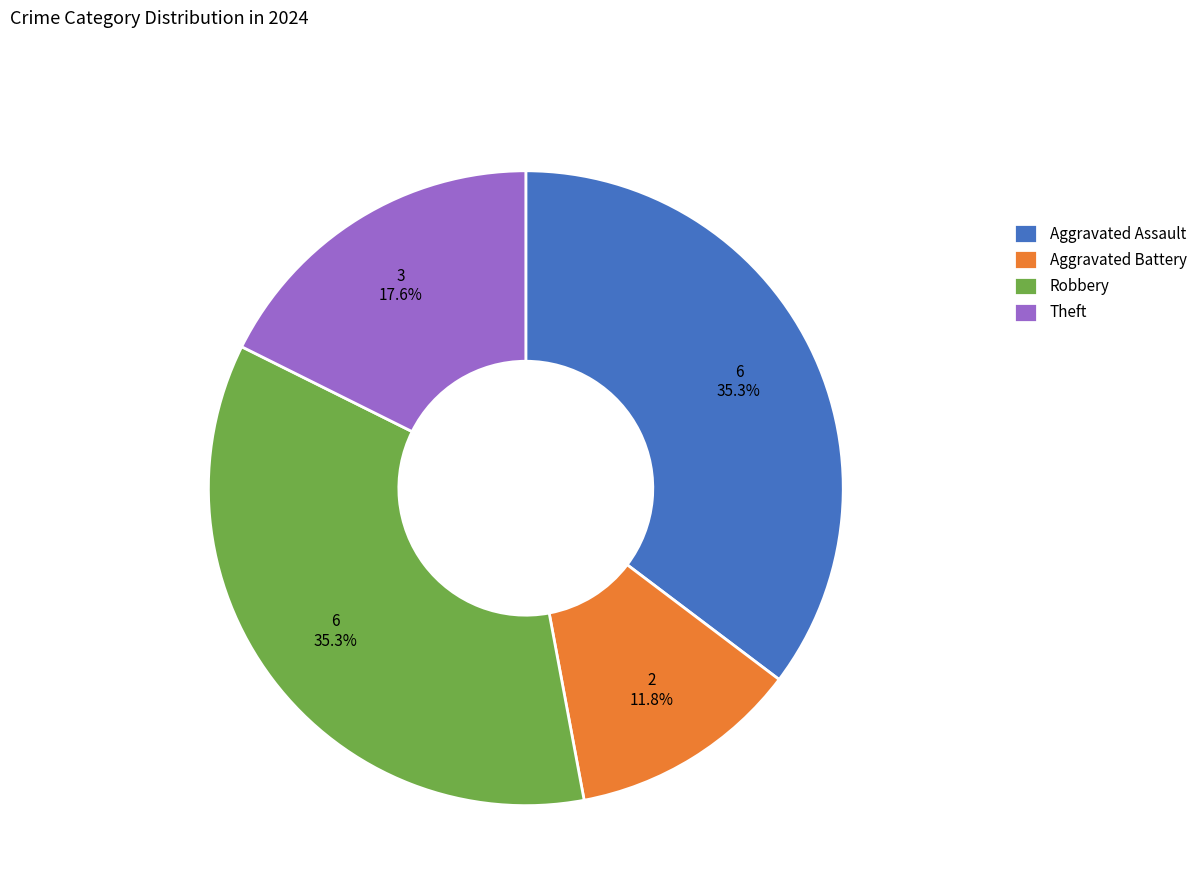

To the nearest percent, what portion does Theft represent?

18%